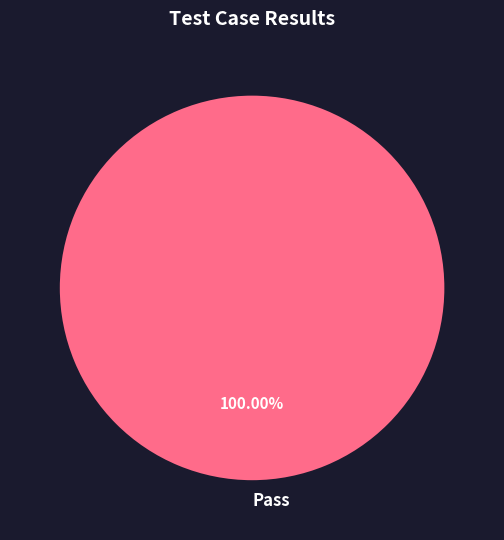

Which slice represents more than half of the pie?

Pass